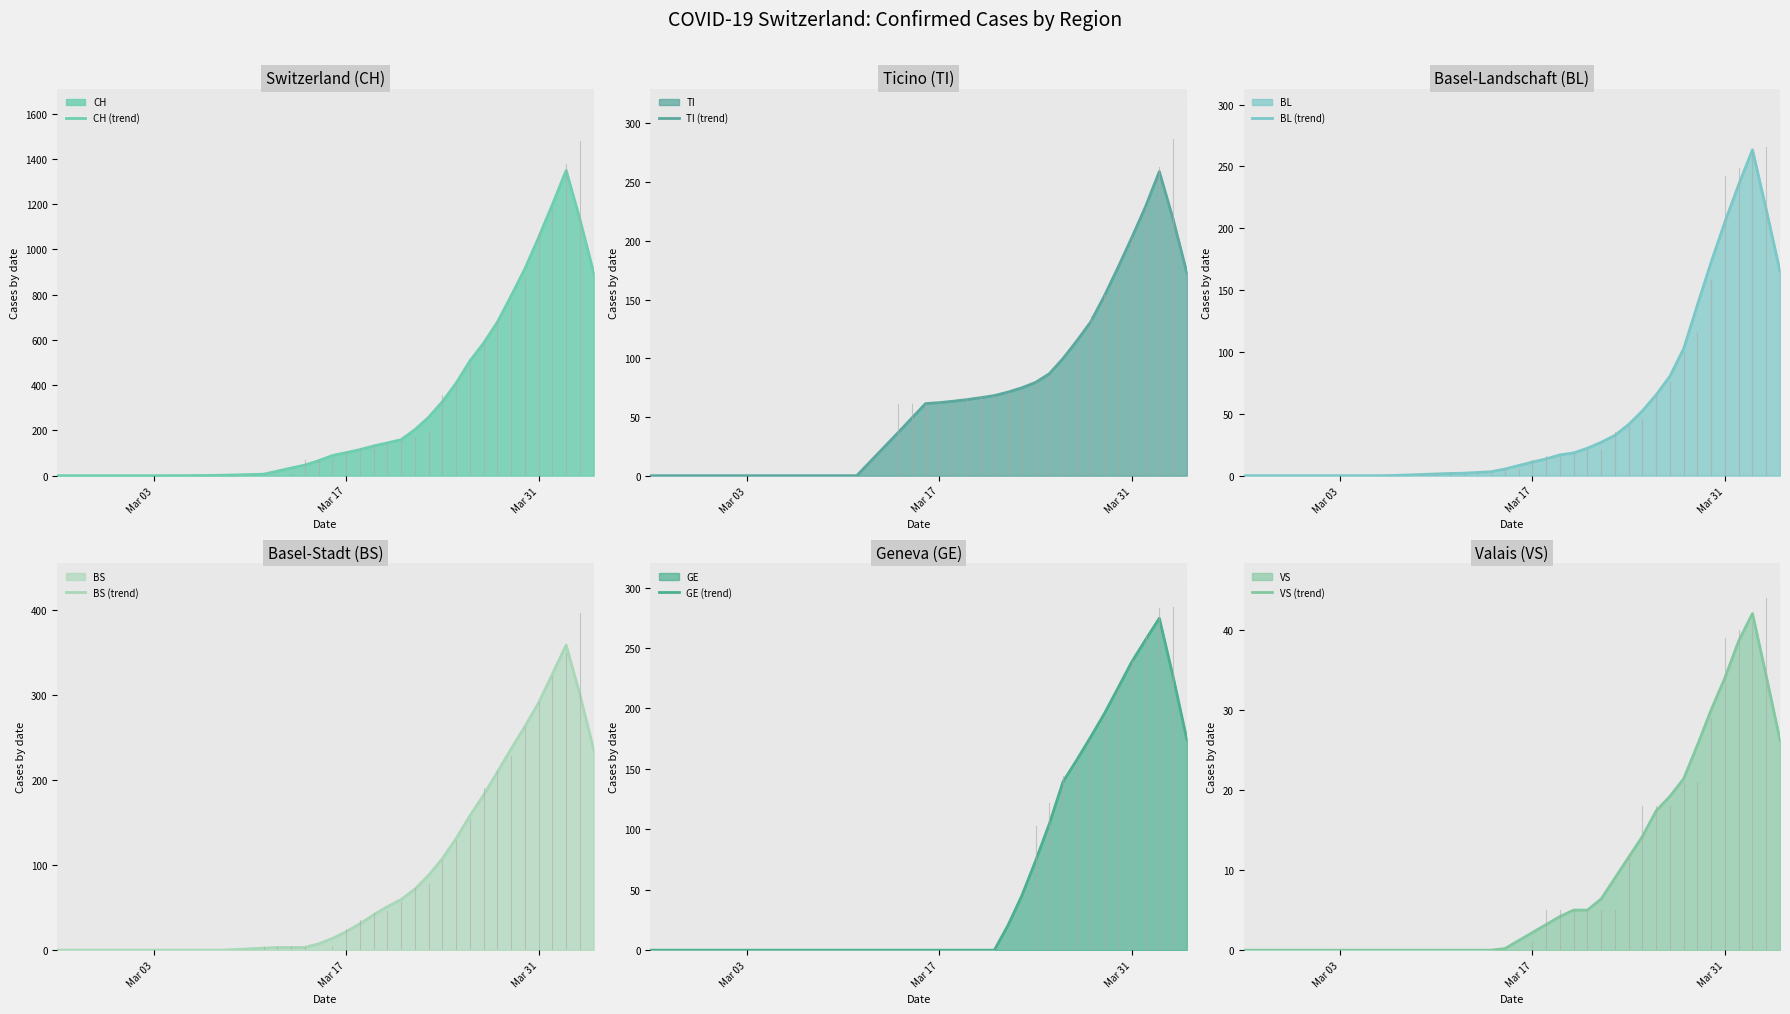

What is the value of the VS (trend) point at the 38th from the left?

42.0